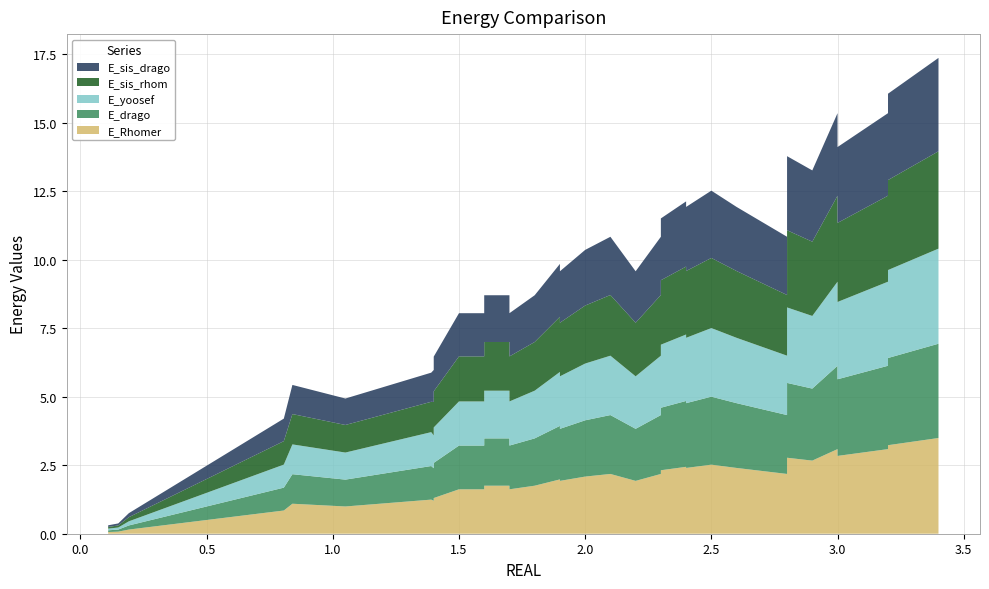

Reading left to right, what are all the values shown in this chart?

E_Rhomer: 0.1	0.1	0.2	0.8	1.1	1.0	1.2	1.2	1.3	1.6	1.6	1.6	1.5	1.5	1.8	1.8	1.6	1.8	1.8	2.0	1.9	2.1	2.2	1.9	2.2	2.4	2.3	2.4	2.4	2.5	2.4	2.2	2.8	2.7	3.1	2.9	2.8	3.1	3.2	3.5
E_drago: 0.1	0.1	0.1	0.8	1.1	1.0	1.2	1.2	1.3	1.6	1.6	1.6	1.5	1.5	1.7	1.7	1.6	1.7	1.7	2.0	1.9	2.1	2.1	1.9	2.1	2.4	2.3	2.4	2.4	2.5	2.4	2.1	2.7	2.6	3.0	2.9	2.8	3.0	3.2	3.4
E_yoosef: 0.1	0.1	0.2	0.8	1.1	1.0	1.2	1.2	1.3	1.6	1.6	1.6	1.5	1.5	1.7	1.7	1.6	1.7	1.7	2.0	1.9	2.1	2.2	1.9	2.2	2.4	2.3	2.4	2.4	2.5	2.4	2.2	2.8	2.7	3.1	2.9	2.8	3.1	3.2	3.5
E_sis_rhom: 0.1	0.1	0.2	0.9	1.1	1.0	1.1	1.2	1.3	1.6	1.6	1.6	1.6	1.5	1.8	1.8	1.6	1.8	1.8	2.0	2.0	2.1	2.2	2.0	2.2	2.4	2.4	2.5	2.4	2.6	2.4	2.2	2.8	2.7	3.1	3.0	2.9	3.1	3.3	3.6
E_sis_drago: 0.1	0.1	0.1	0.8	1.1	1.0	1.1	1.2	1.3	1.6	1.6	1.6	1.5	1.4	1.7	1.7	1.6	1.7	1.7	1.9	1.9	2.0	2.1	1.9	2.1	2.3	2.3	2.4	2.3	2.5	2.3	2.1	2.7	2.6	3.0	2.9	2.8	3.0	3.2	3.4